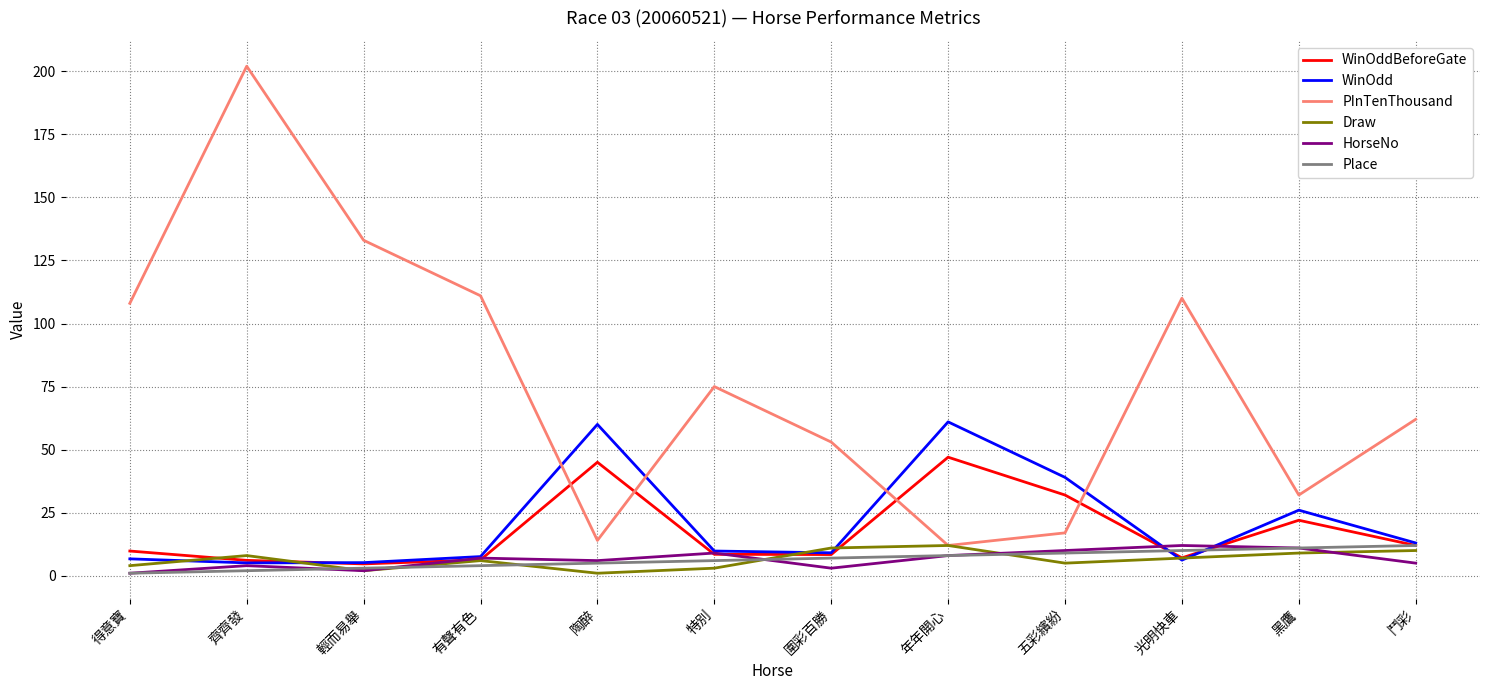

At which category is the sum across all series the highest?

齊齊發